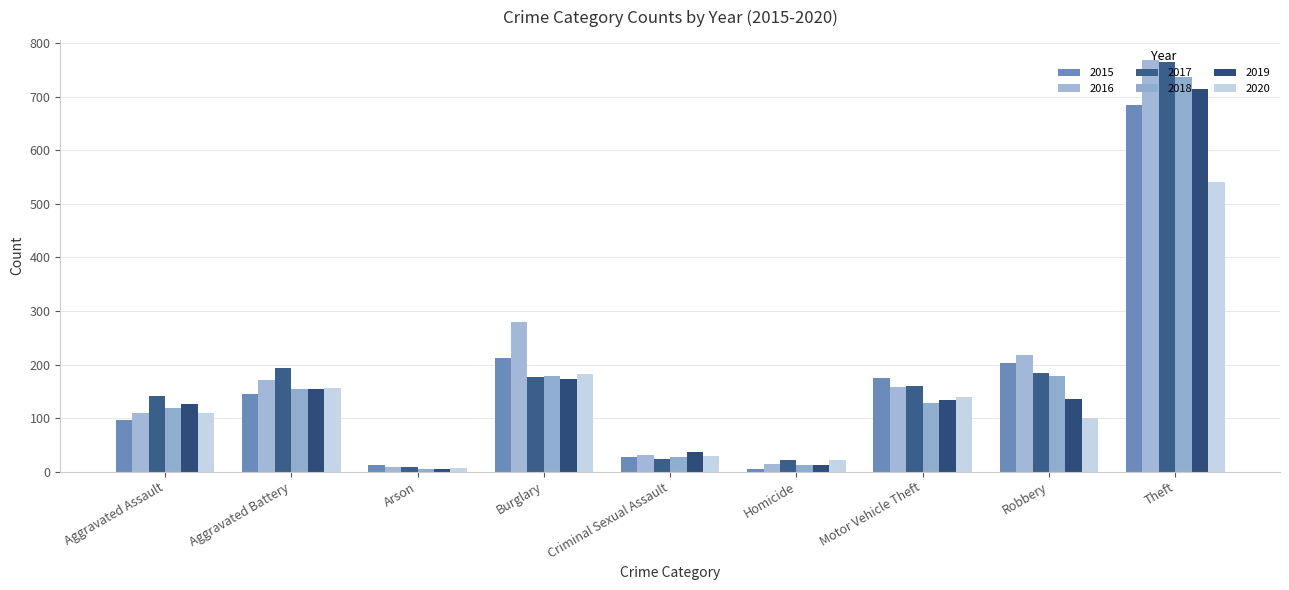

How many data points in 2017 are less than 160?

4